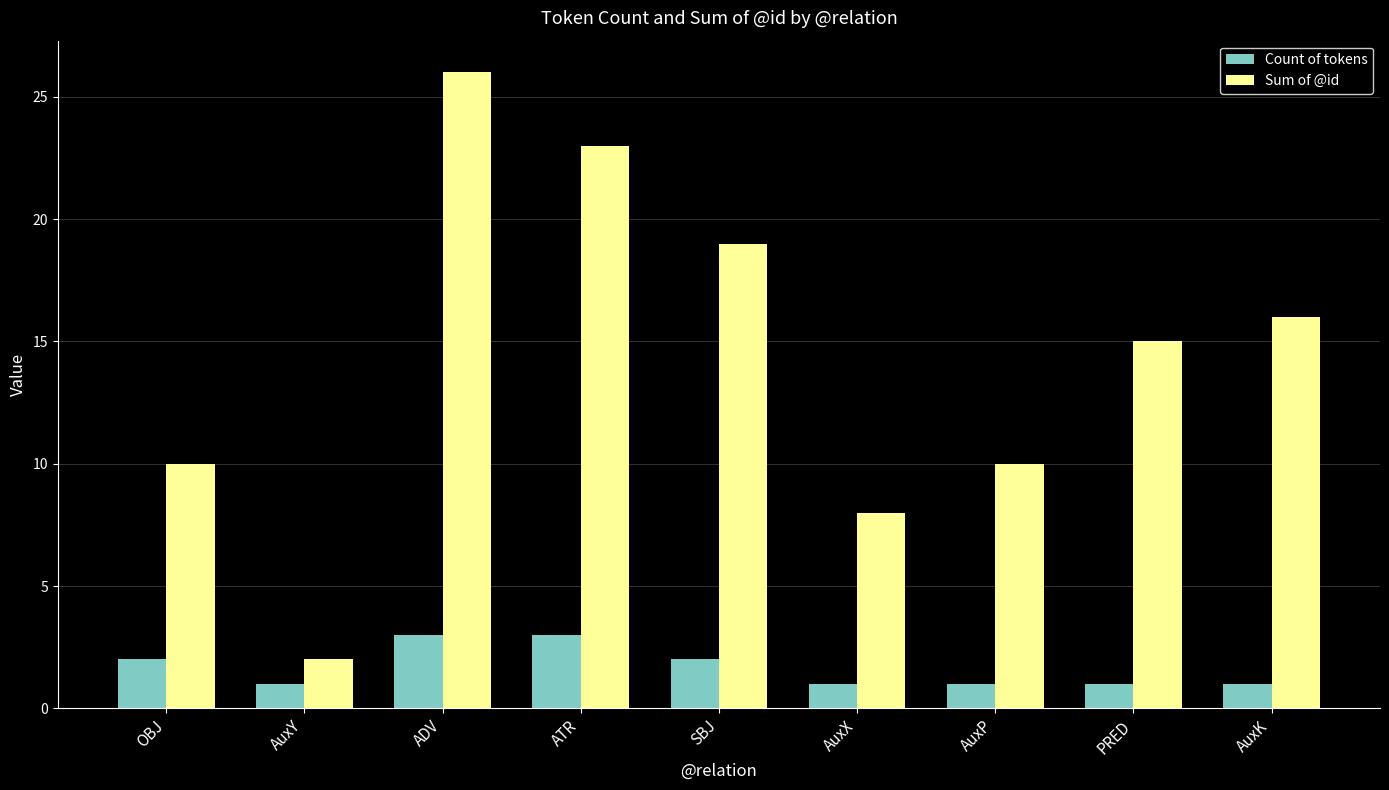

What is the difference between the second highest and minimum values in the Sum of @id series?

21